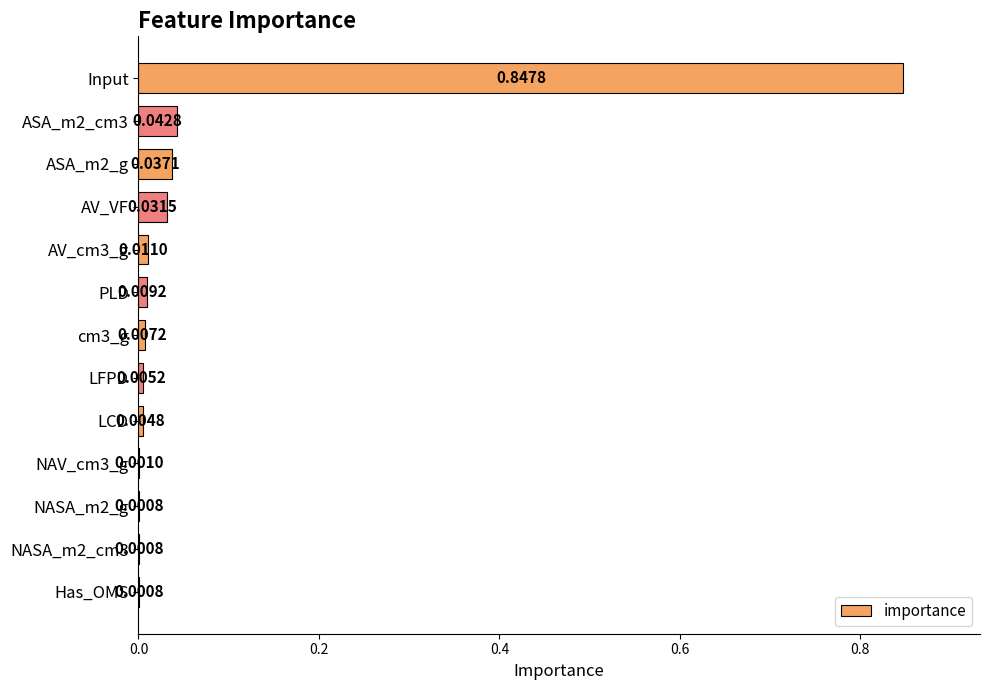

Are the bars grouped side by side (vs. stacked)?

No